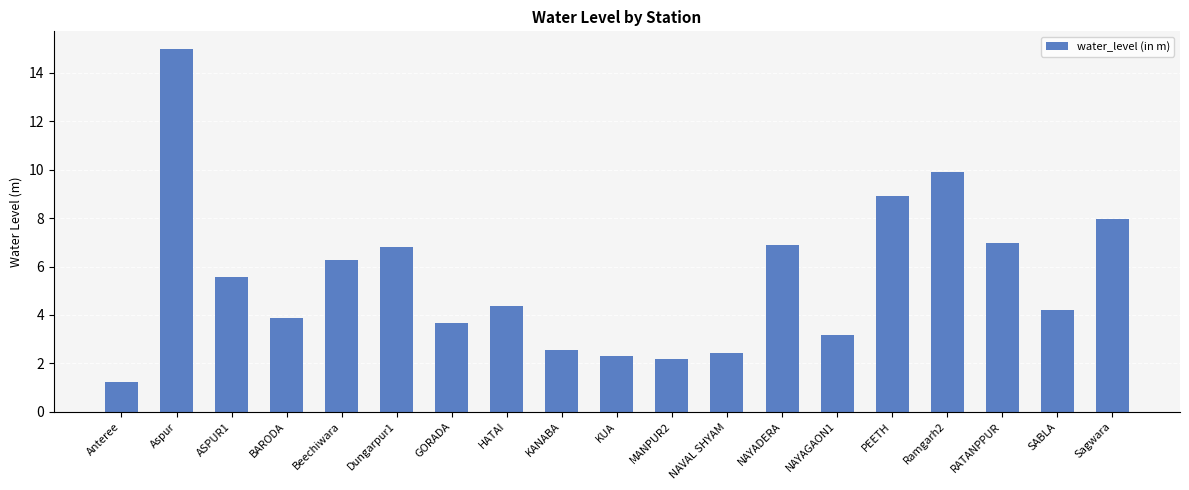

What is the difference between the maximum and minimum values?

13.7